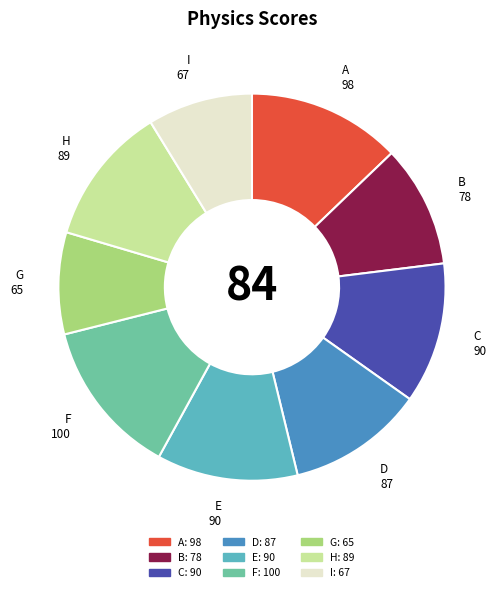

Is C the majority of the pie?

No